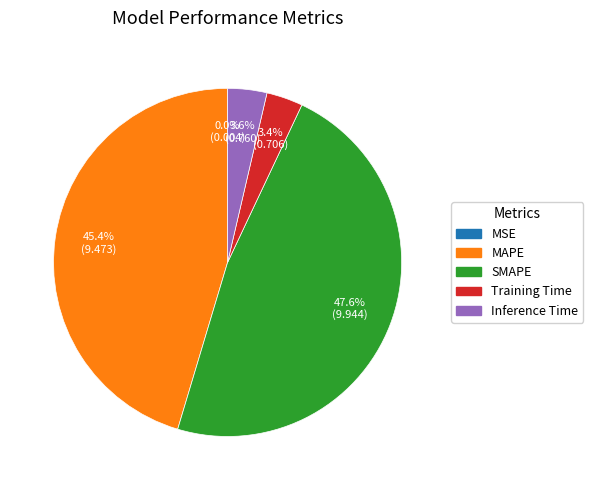

Between Training Time and SMAPE, which is larger?

SMAPE